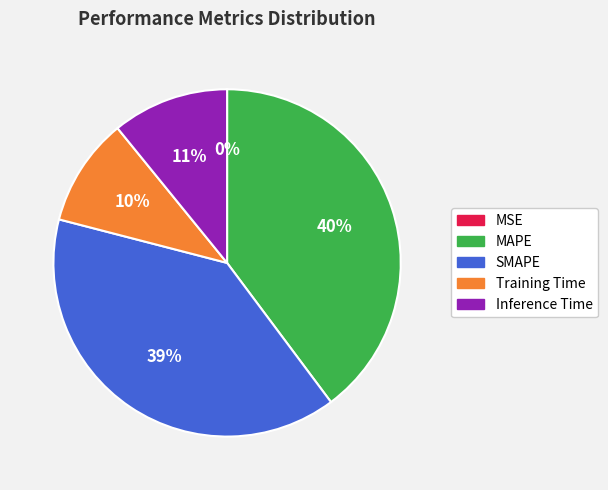

What is the largest slice in the pie chart?

MAPE